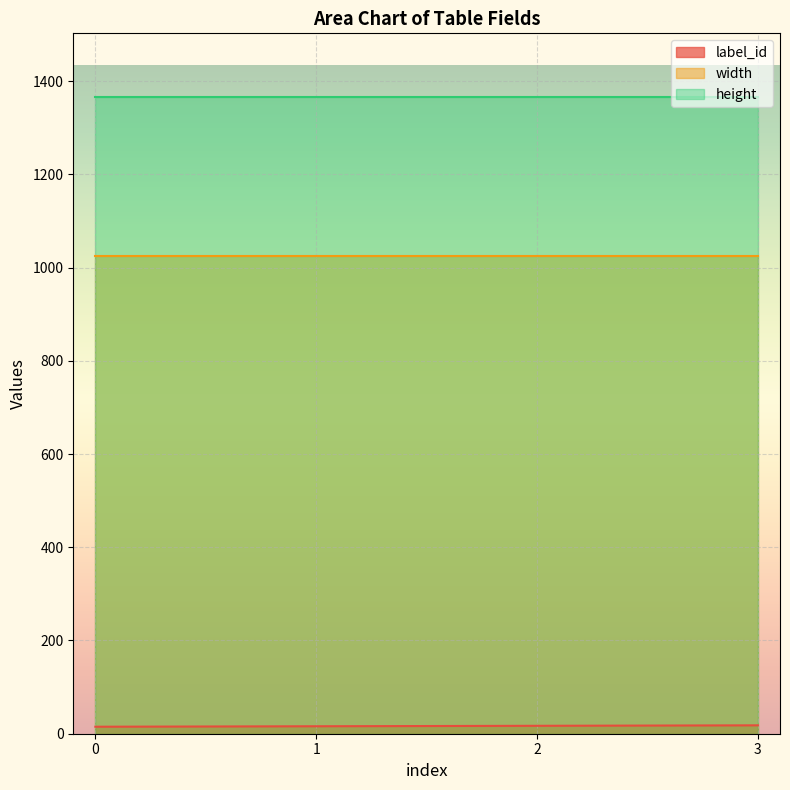

Reading left to right, what are all the values shown in this chart?

label_id: 15	16	17	18
width: 1024	1024	1024	1024
height: 1366	1366	1366	1366